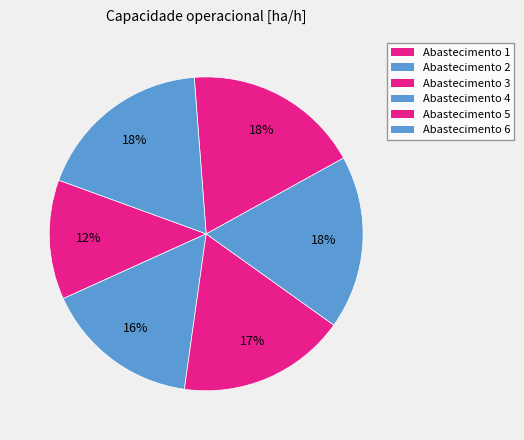

How many segments does this pie chart have?

6